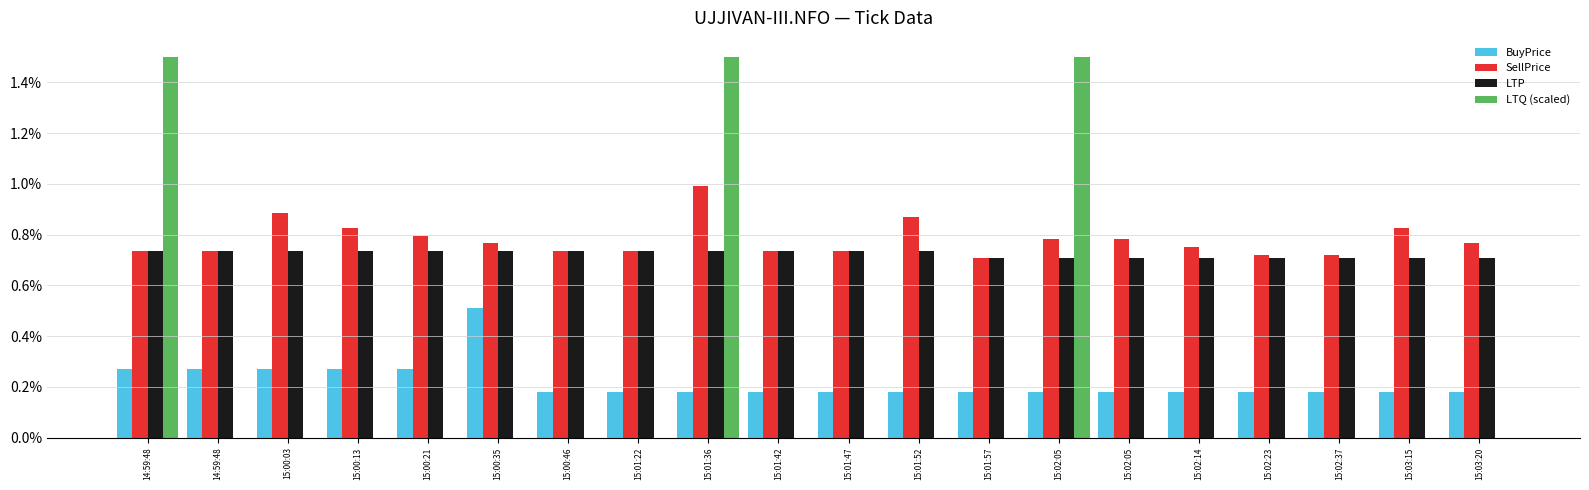

Count the number of categories in the chart.

20